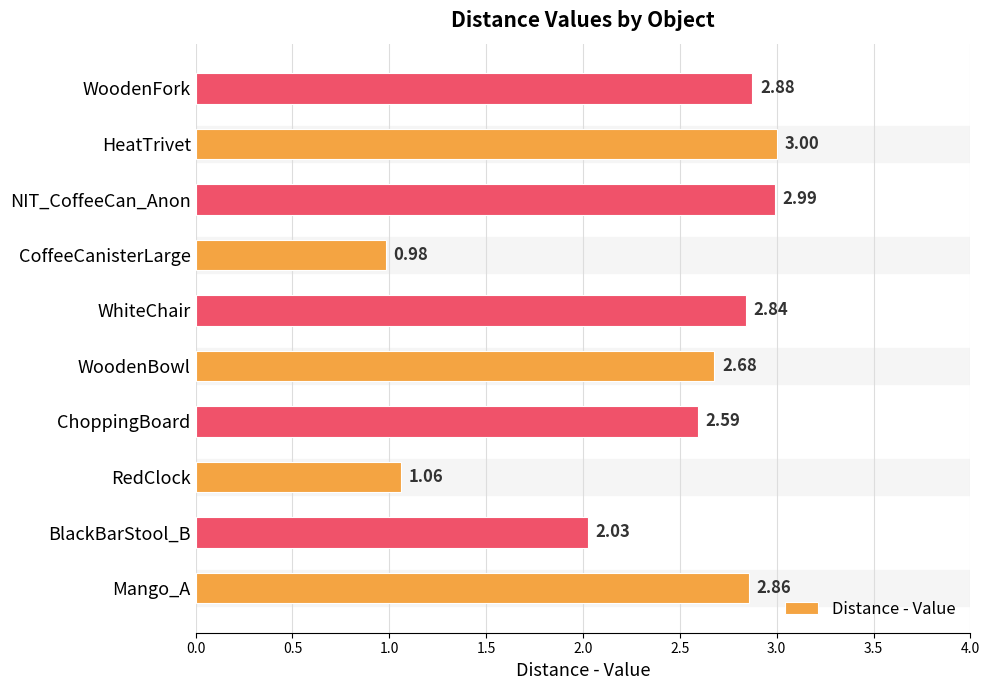

List the labels in order of value, smallest first.

CoffeeCanisterLarge, RedClock, BlackBarStool_B, ChoppingBoard, WoodenBowl, WhiteChair, Mango_A, WoodenFork, NIT_CoffeeCan_Anon, HeatTrivet